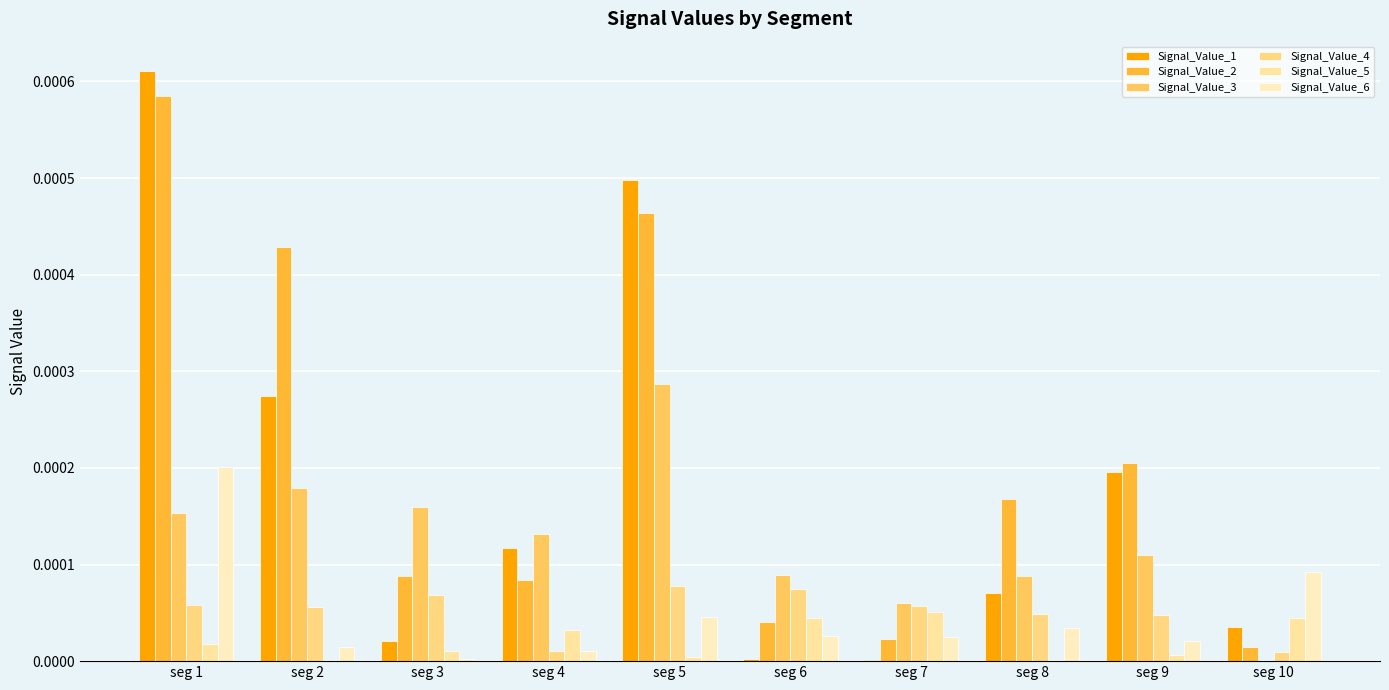

Are the bars grouped side by side (vs. stacked)?

Yes